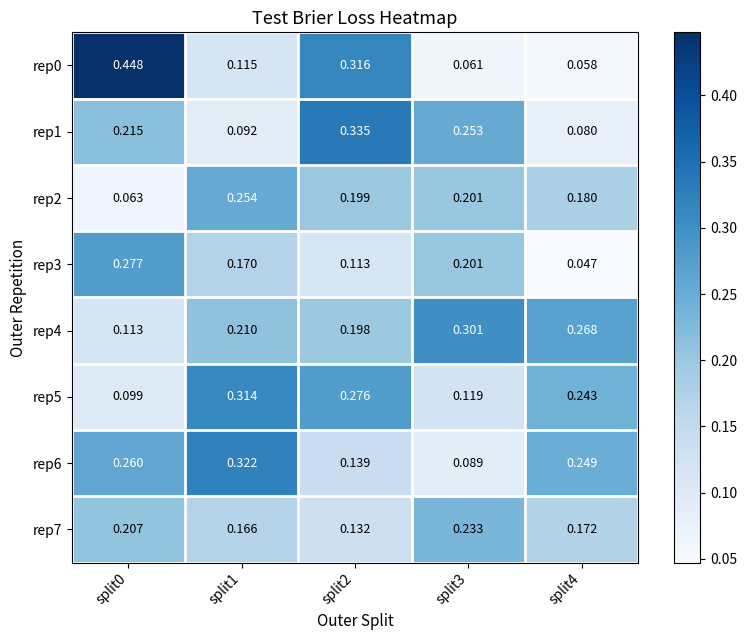

Is the value of rep3 at split1 greater than the value of rep5 at split3?

Yes